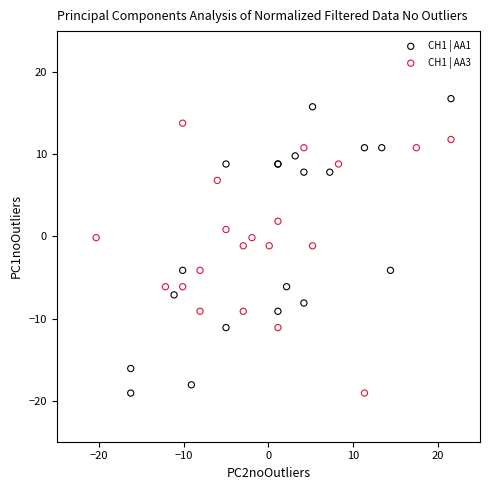

Which series has the widest spread of Y values?

CH1 | AA1